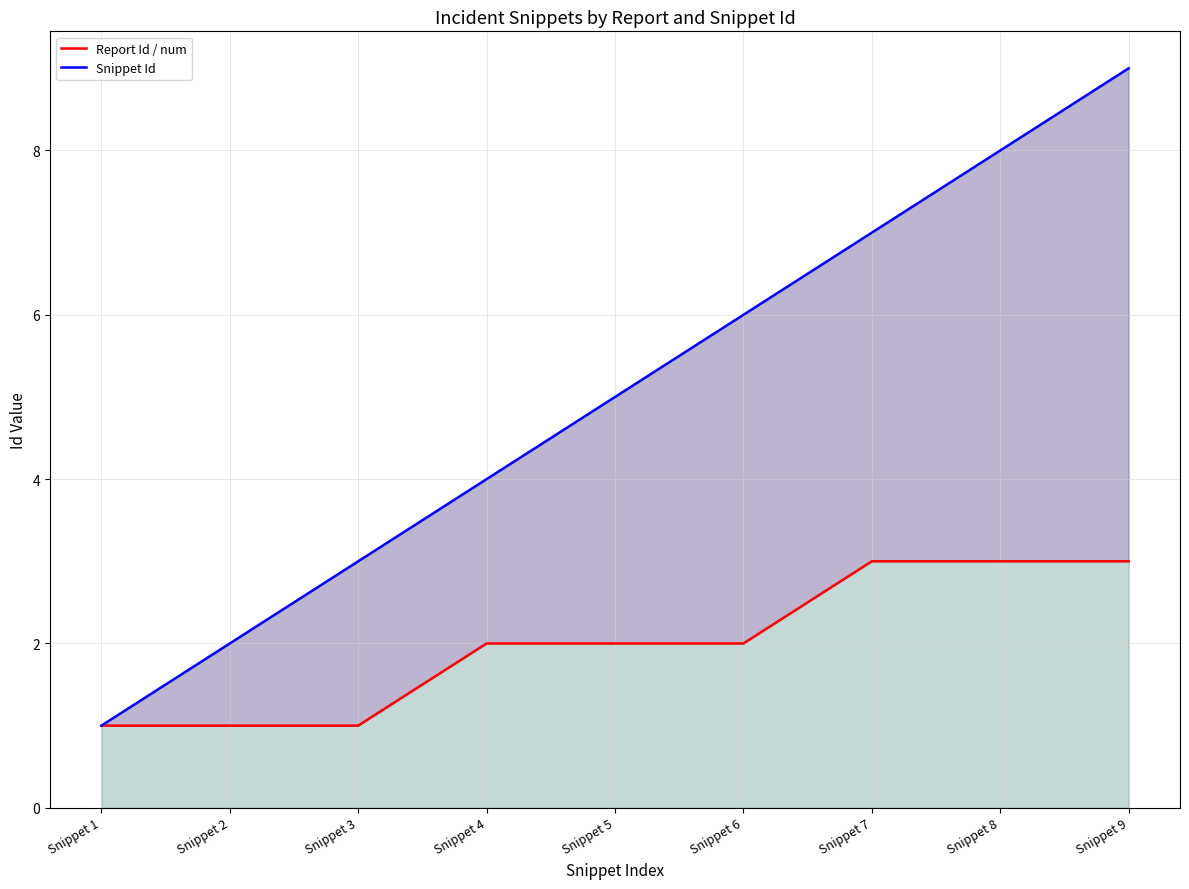

Where does the Snippet Id series first go above 5?

Snippet 6